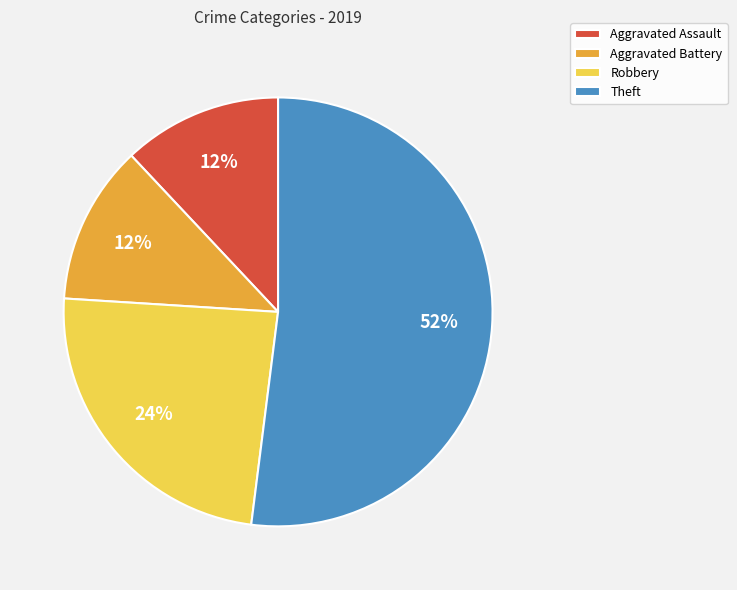

Is the sum of Aggravated Battery and Aggravated Assault greater than half?

No